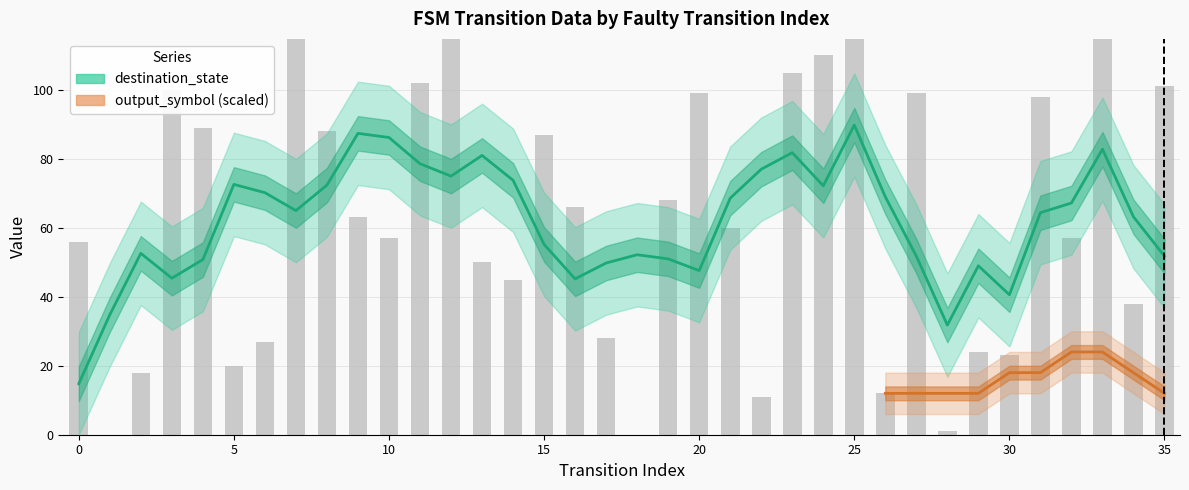

List the labels in order of value, largest first.

7, 25, 12, 33, 24, 23, 11, 35, 3, 20, 27, 31, 4, 8, 15, 19, 16, 9, 21, 10, 32, 0, 13, 14, 34, 17, 6, 29, 30, 5, 2, 26, 22, 28, 1, 18